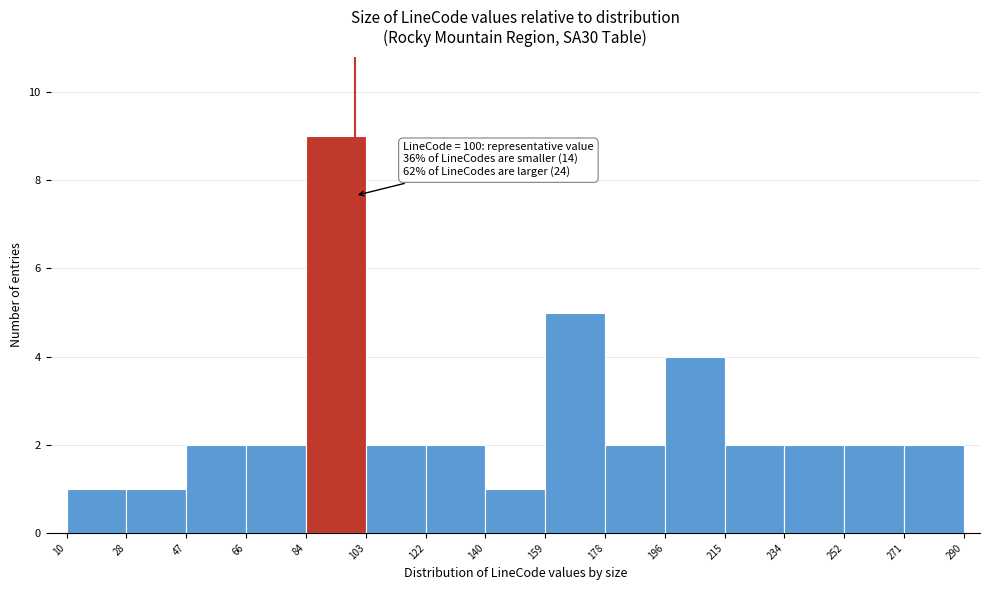

Which range on the x-axis has the tallest bar?

84 to 103